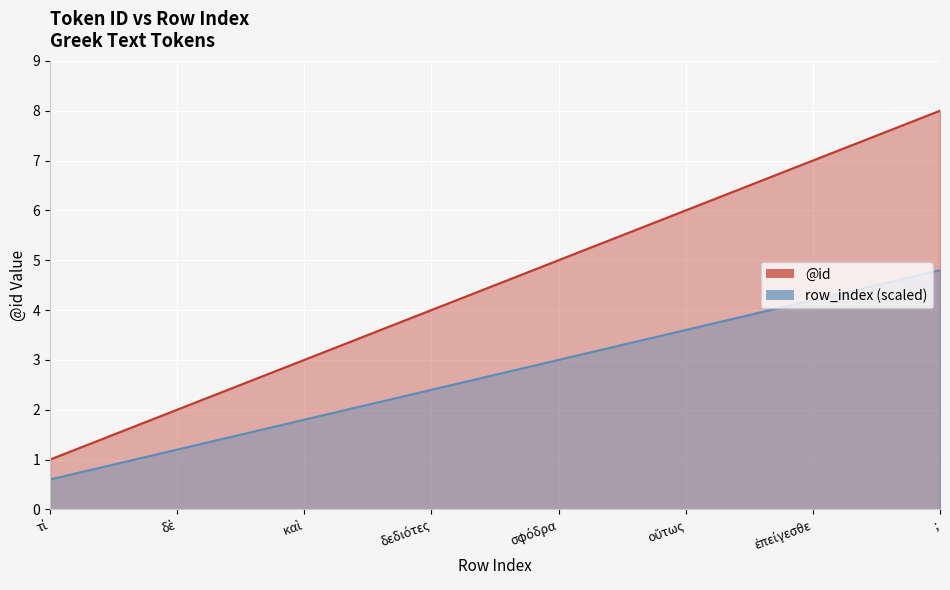

Reading left to right, transcribe all the data shown in this chart.

@id: 1.0	2.0	3.0	4.0	5.0	6.0	7.0	8.0
row_index: 0.6	1.2	1.8	2.4	3.0	3.6	4.2	4.8